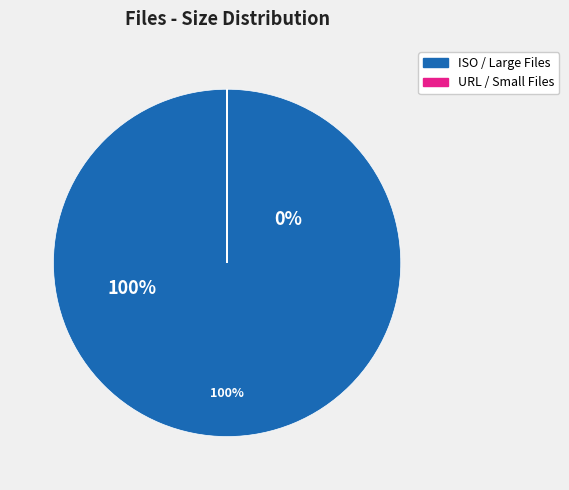

Does any single category account for the majority?

Yes